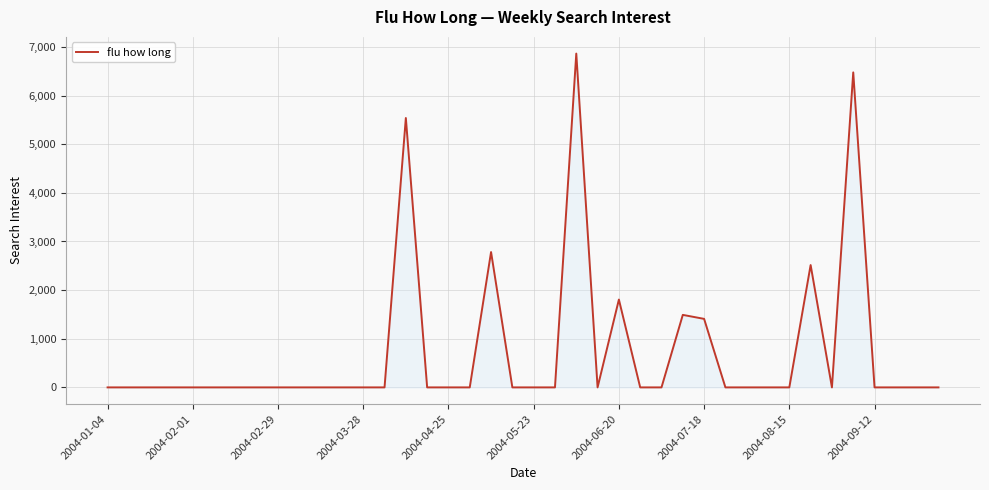

Reading left to right, list all the values displayed in this chart.

0.0	0.0	0.0	0.0	0.0	0.0	0.0	0.0	0.0	0.0	0.0	0.0	0.0	0.0	5539.2	0.0	0.0	0.0	2783.2	0.0	0.0	0.0	6864.1	0.0	1806.2	0.0	0.0	1491.0	1408.9	0.0	0.0	0.0	0.0	2515.6	0.0	6477.1	0.0	0.0	0.0	0.0